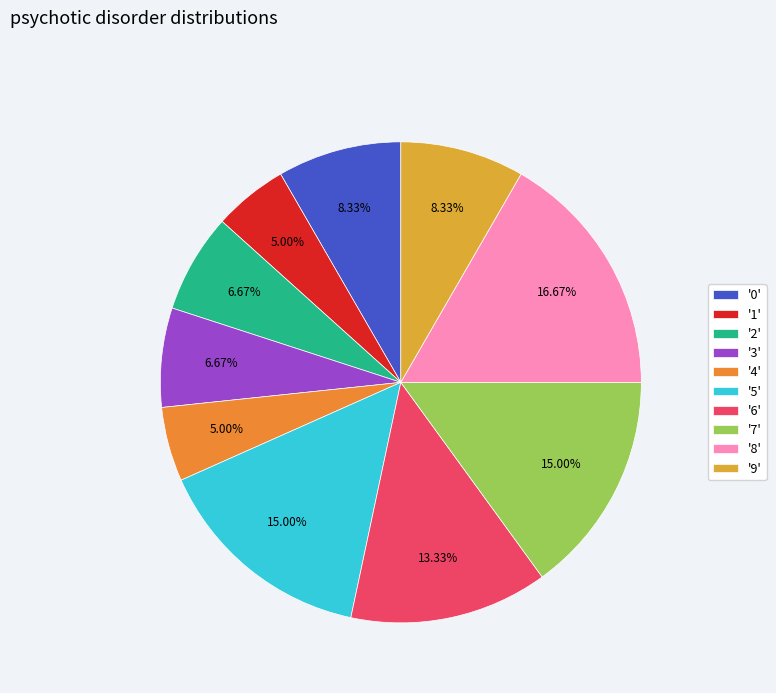

How many segments does this pie chart have?

10